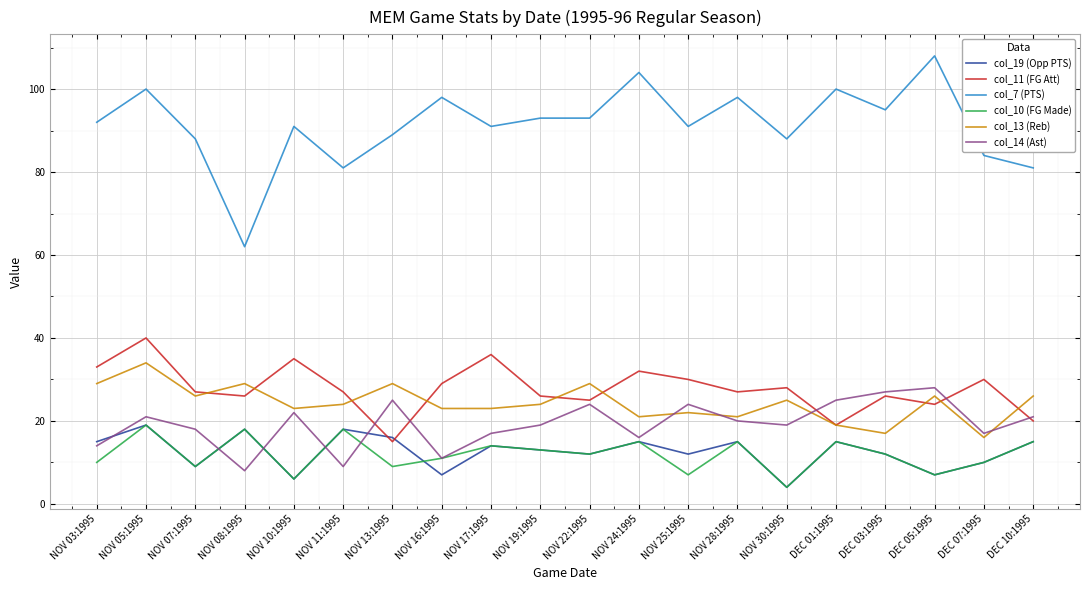

What is the difference between the col_11 (FG Att) values at NOV 30:1995 and NOV 17:1995?

8